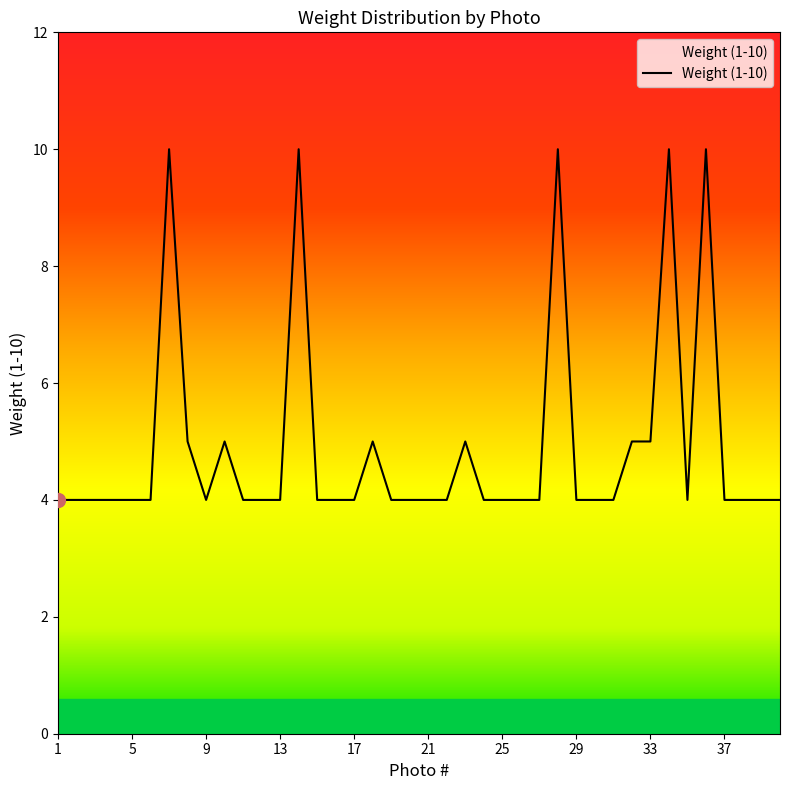

What is the smallest value displayed?

4